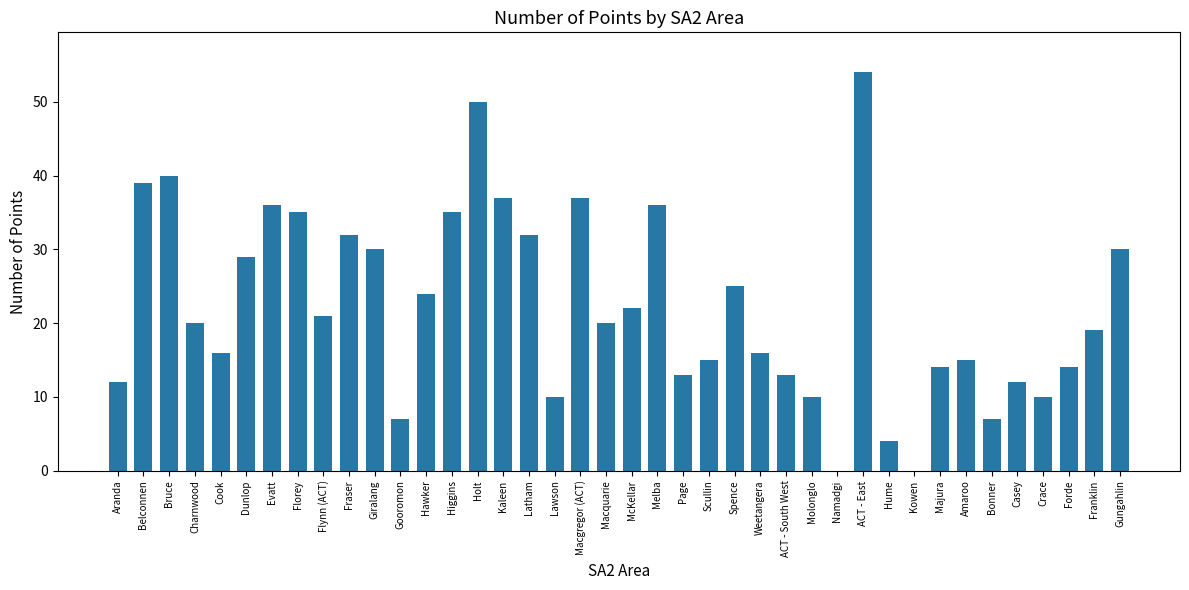

What is the difference between the values at Majura and Fraser?

18